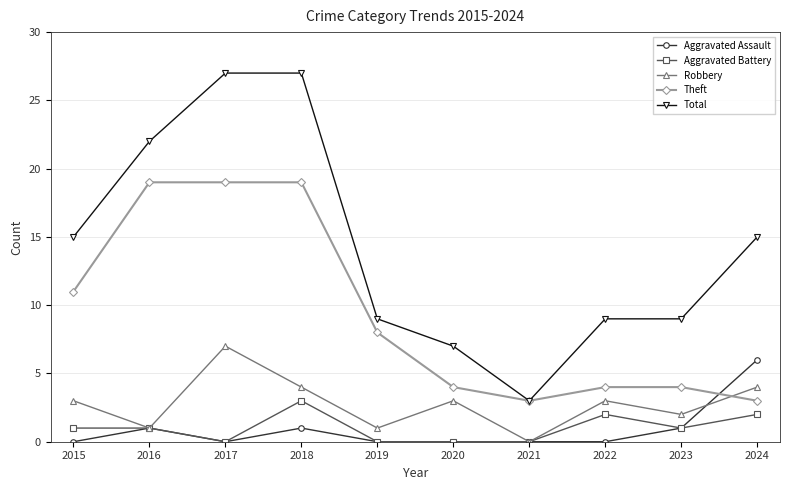

Is it true that Robbery equals 0 at 2021?

True